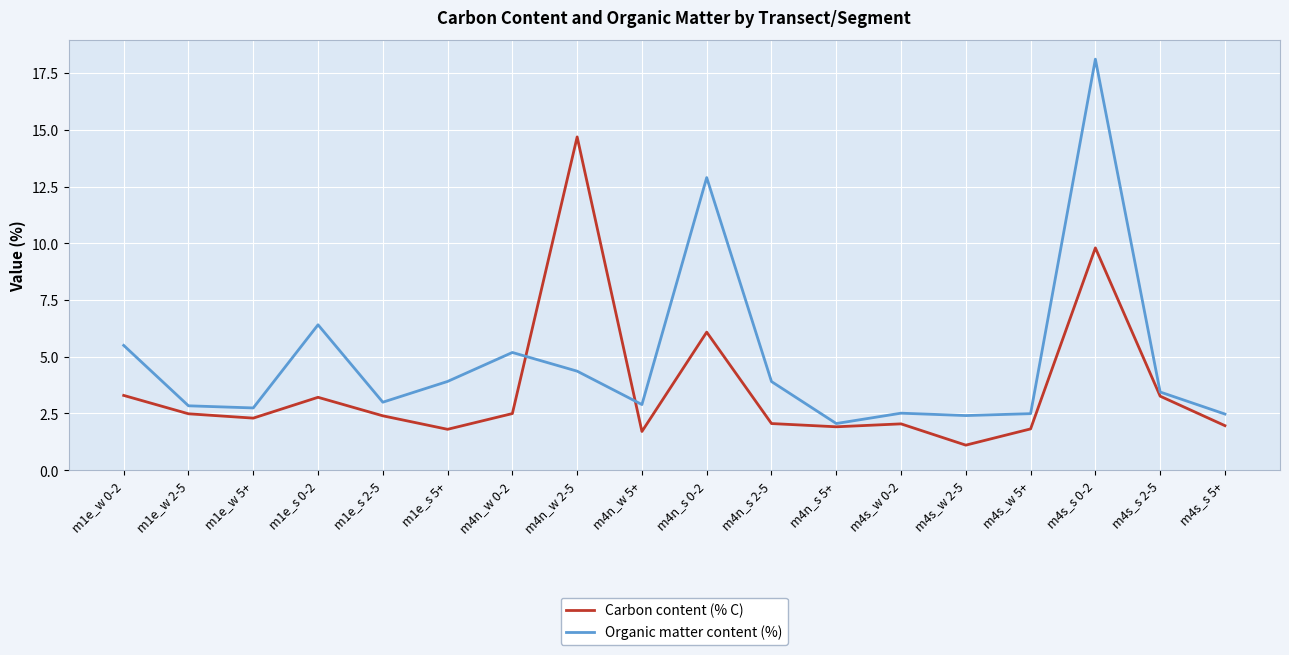

At which label is Carbon content (% C) closest to 7?

m4n_s 0-2